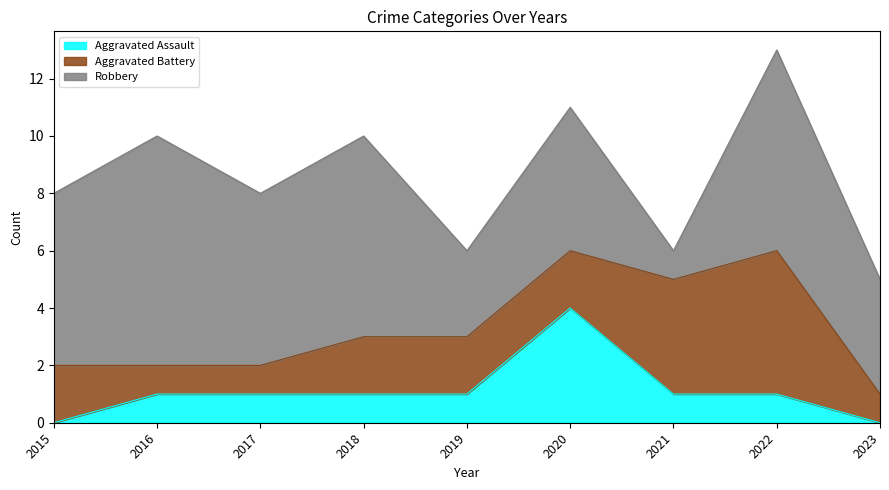

What is the approximate value of Aggravated Assault at 2017?

1